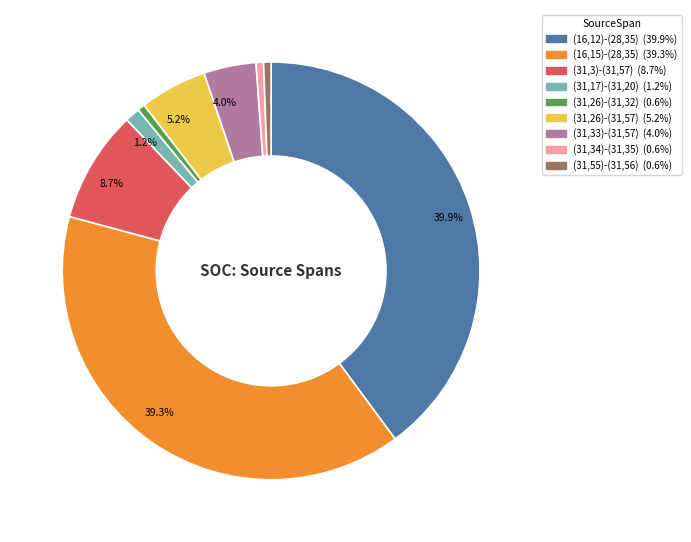

Combined, do (16,12)-(28,35) and (31,3)-(31,57) account for over 50%?

No